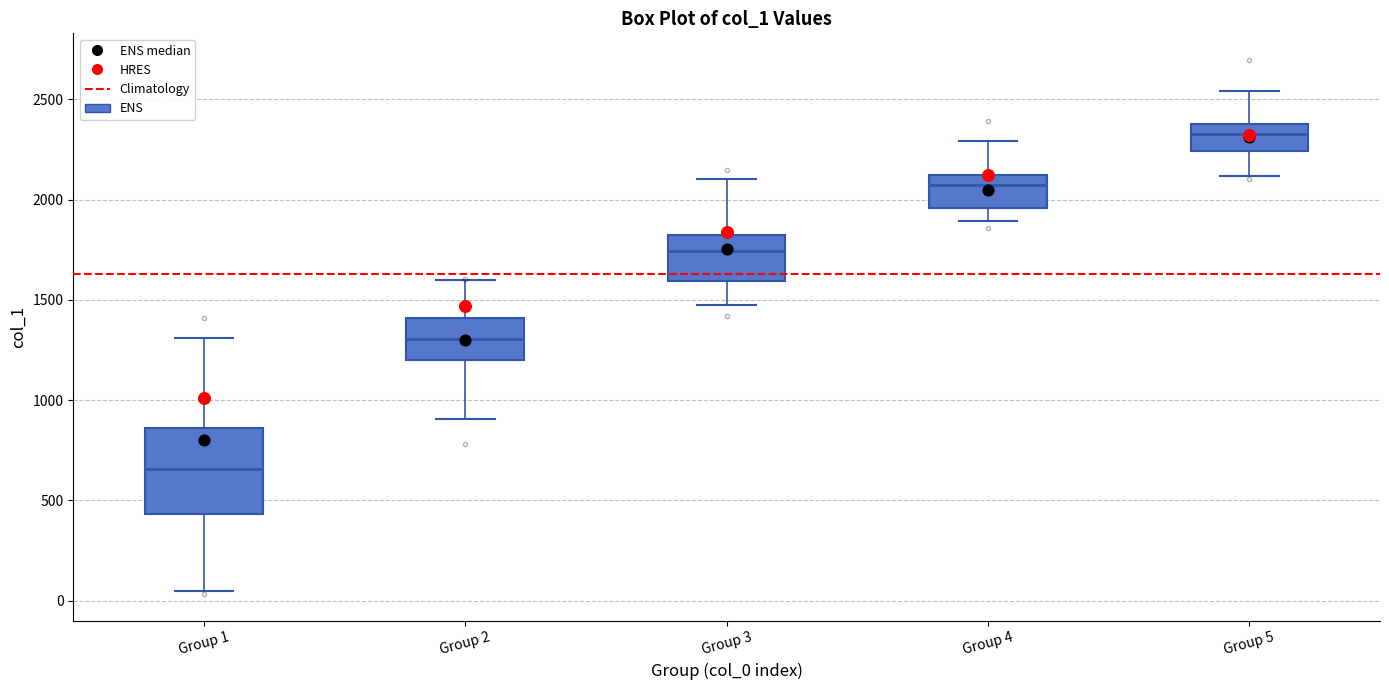

Reading left to right, transcribe this box plot: for each box, give where its median line is, the range the box spans, and where its two whiskers end, as read against the y-axis. The values are not printed on the chart, so give them approximately, as read against the axis.

Group 1: median 650, box 450 to 850, whiskers 50 to 1300
Group 2: median 1300, box 1200 to 1400, whiskers 900 to 1600
Group 3: median 1750, box 1600 to 1850, whiskers 1450 to 2100
Group 4: median 2100, box 1950 to 2150, whiskers 1900 to 2300
Group 5: median 2350, box 2250 to 2400, whiskers 2100 to 2550